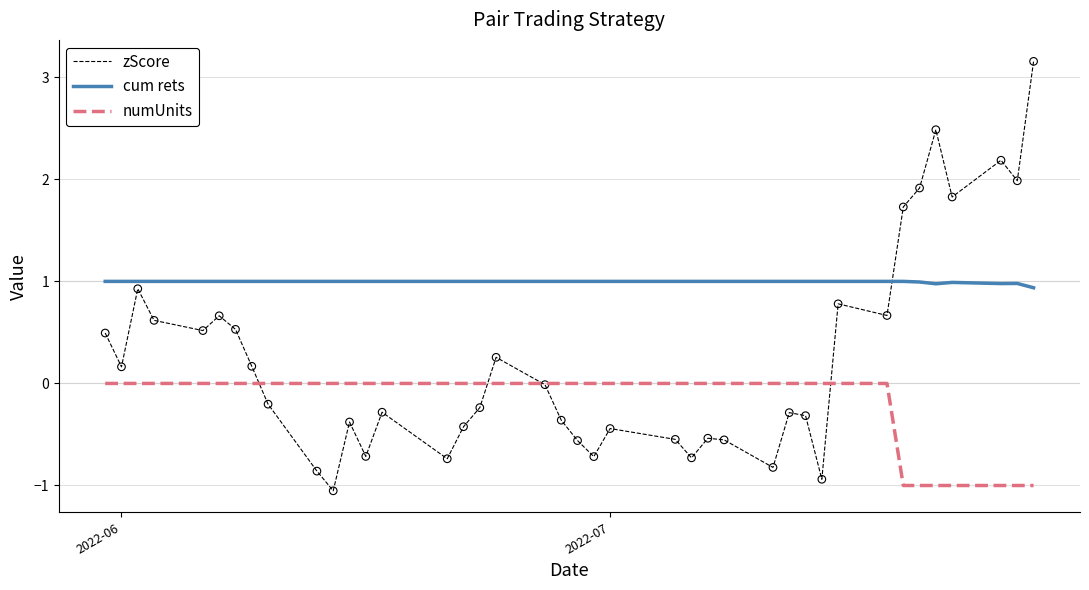

Which series has the largest total across all categories?

cum rets